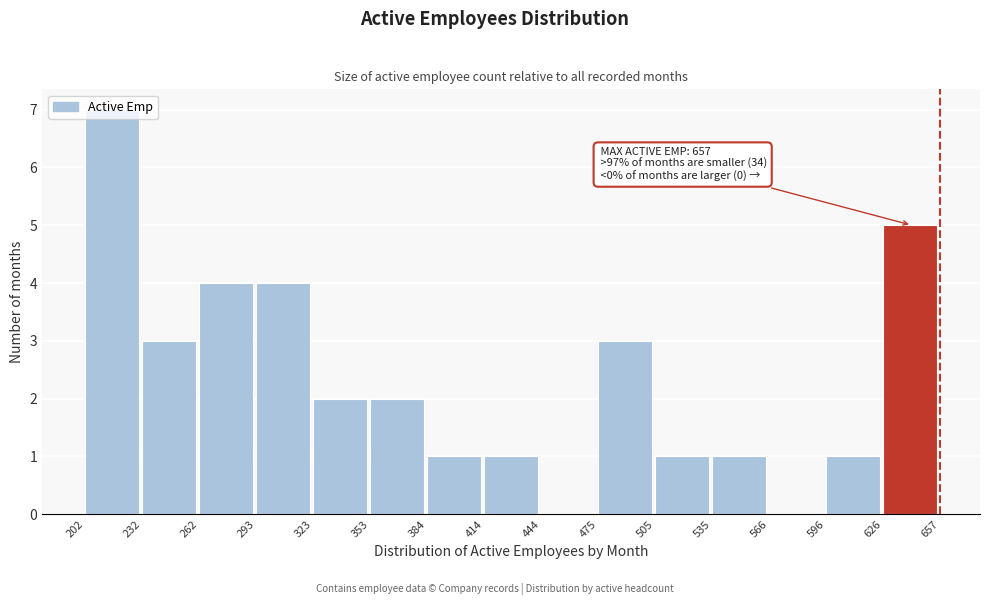

Over which range of the x-axis is the bar tallest?

202 to 232